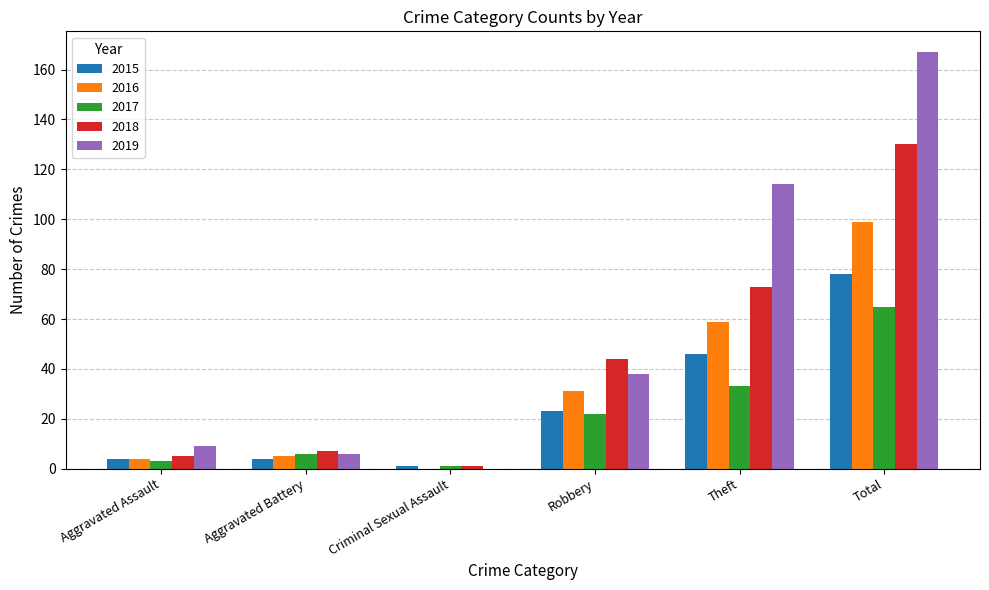

What is the total value across all series at Aggravated Battery?

28